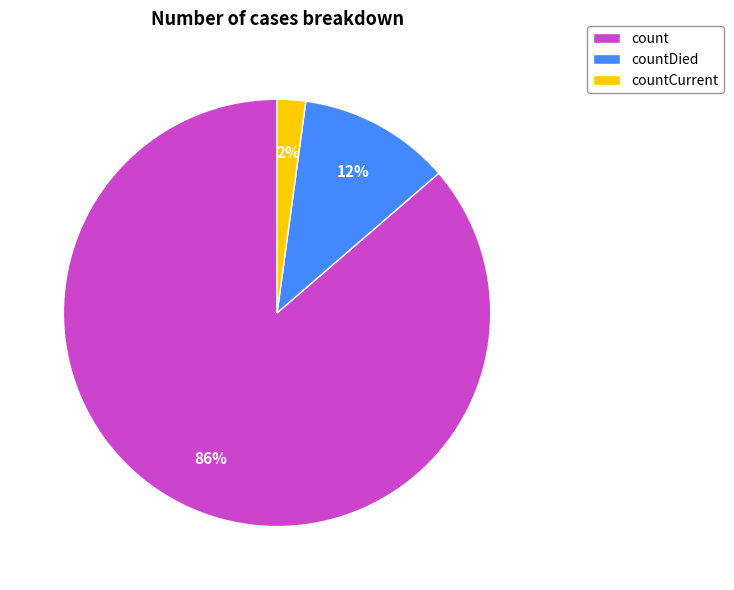

Count the number of slices in the pie.

3